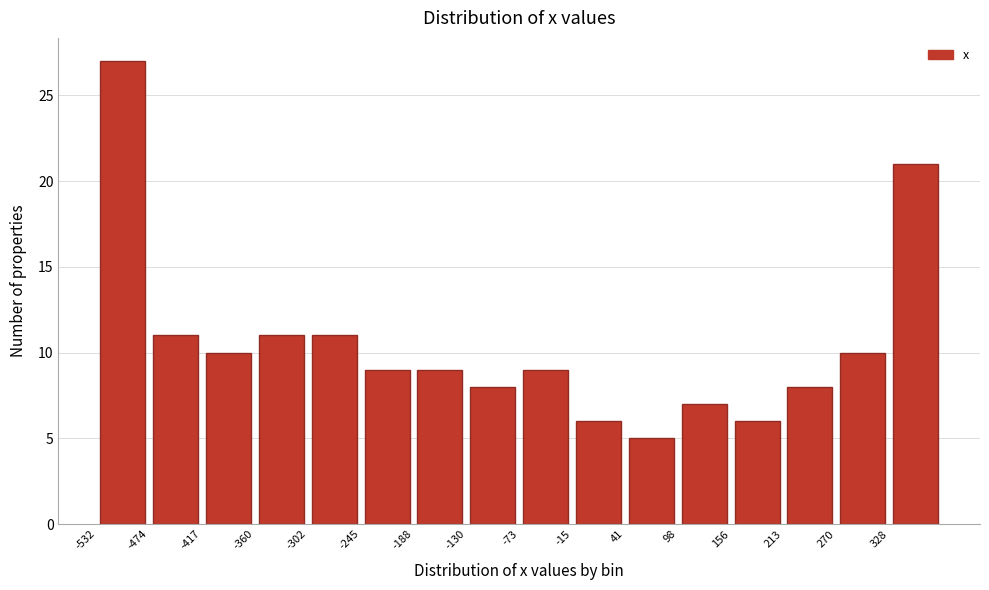

Reading left to right, list every bar in this chart as the range it spans on the x-axis followed by its height. Neither the bar edges nor the heights are printed on the chart, so give them approximately, as read against the axes.

-530 to -470: 27
-470 to -420: 11
-420 to -360: 10
-360 to -300: 11
-300 to -250: 11
-250 to -190: 9
-190 to -130: 9
-130 to -70: 8
-70 to -20: 9
-20 to 40: 6
40 to 100: 5
100 to 160: 7
160 to 210: 6
210 to 270: 8
270 to 330: 10
330 to 390: 21